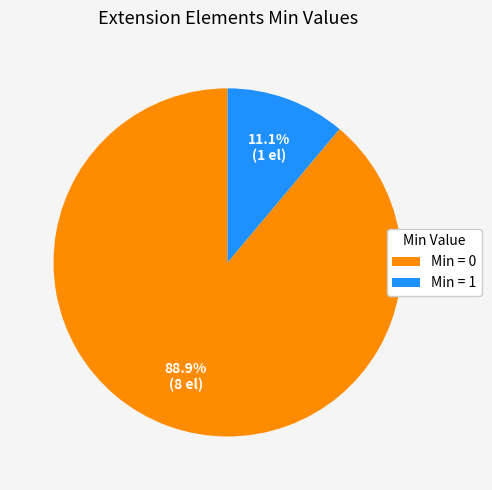

What is the majority slice?

Min = 0